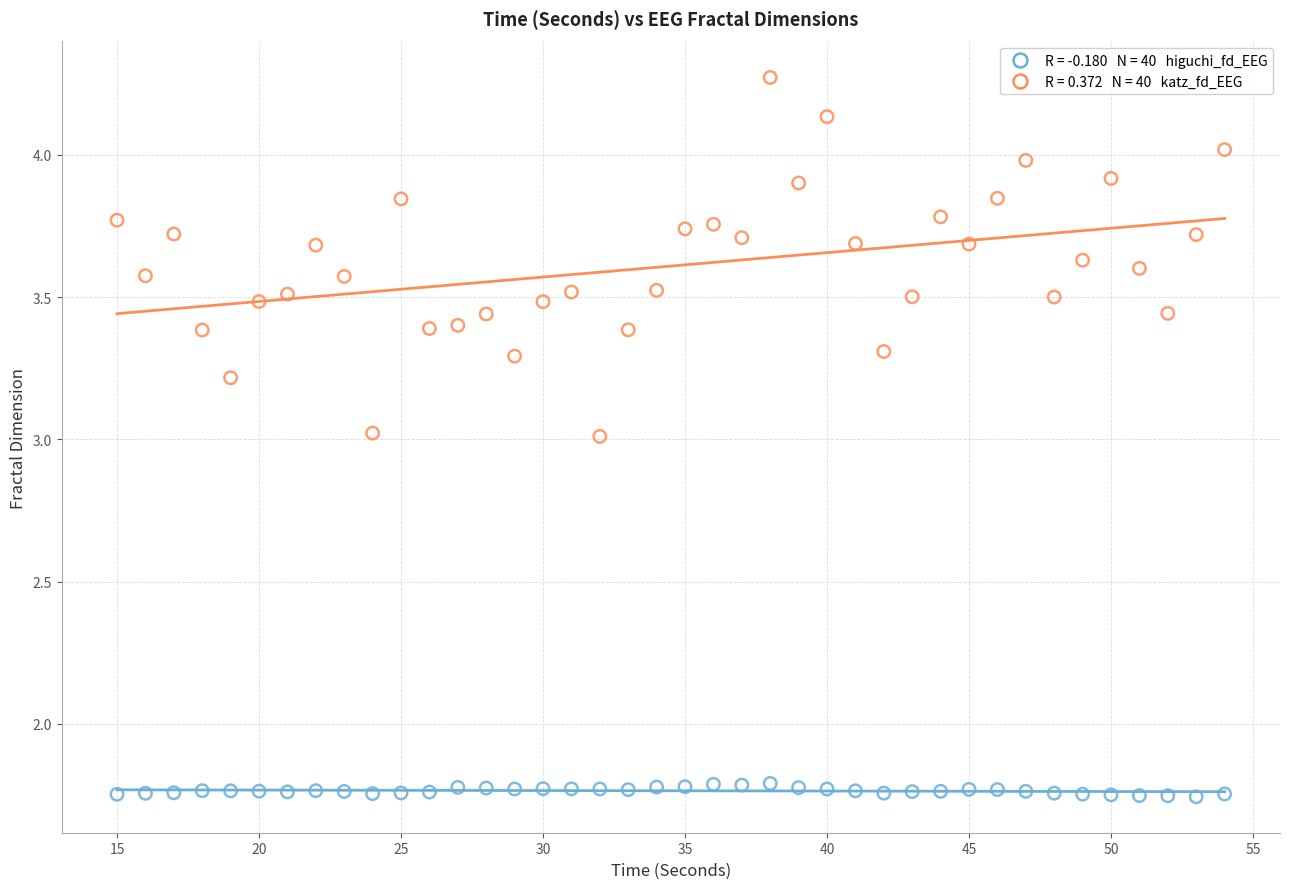

Across all data points, what is the range of Y values (max minus min)?

2.5